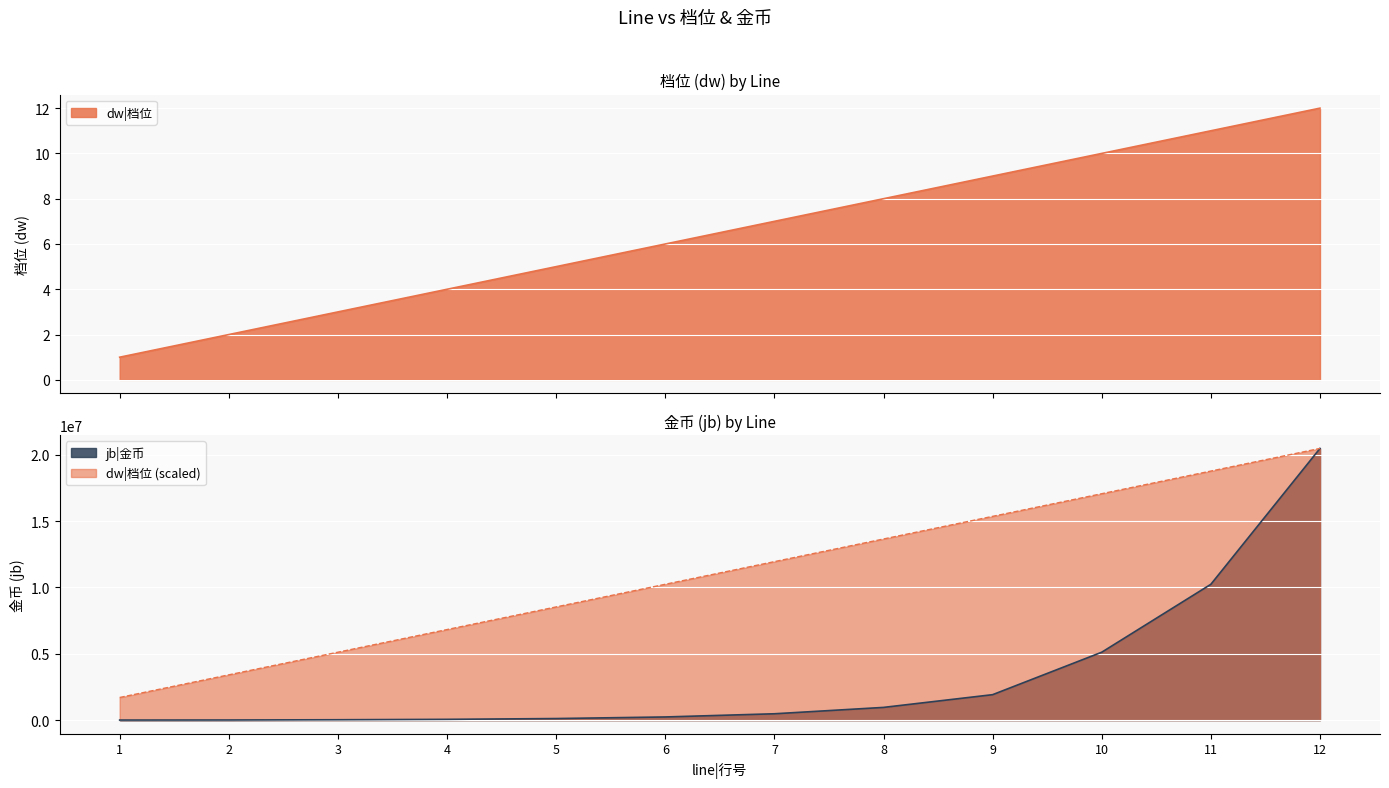

How many values in the dw|档位 series are below 7?

6